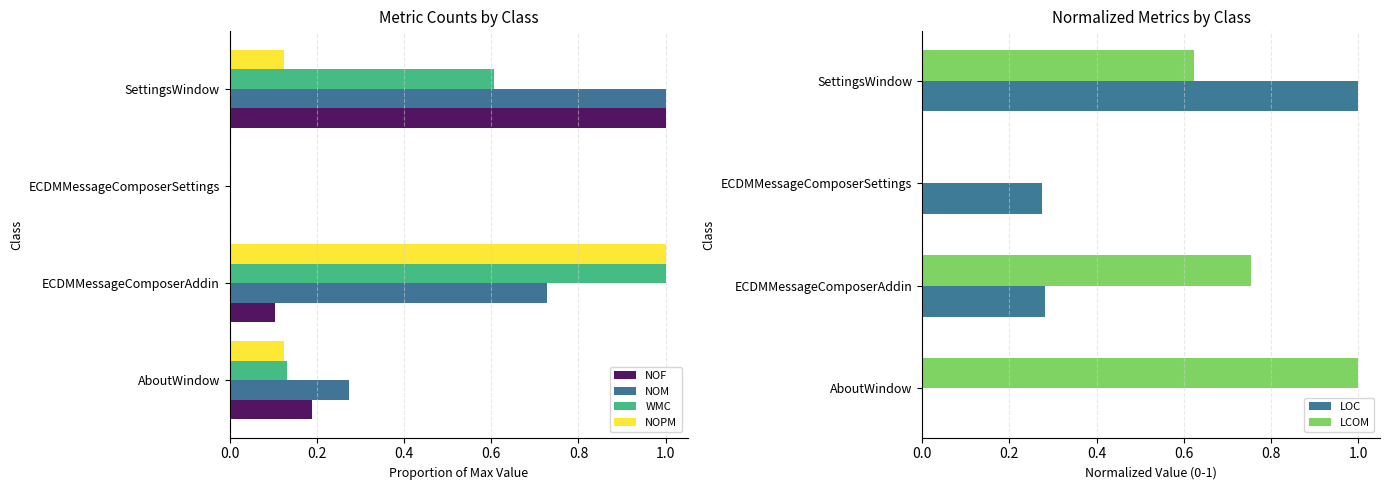

How many groups of bars are there?

4